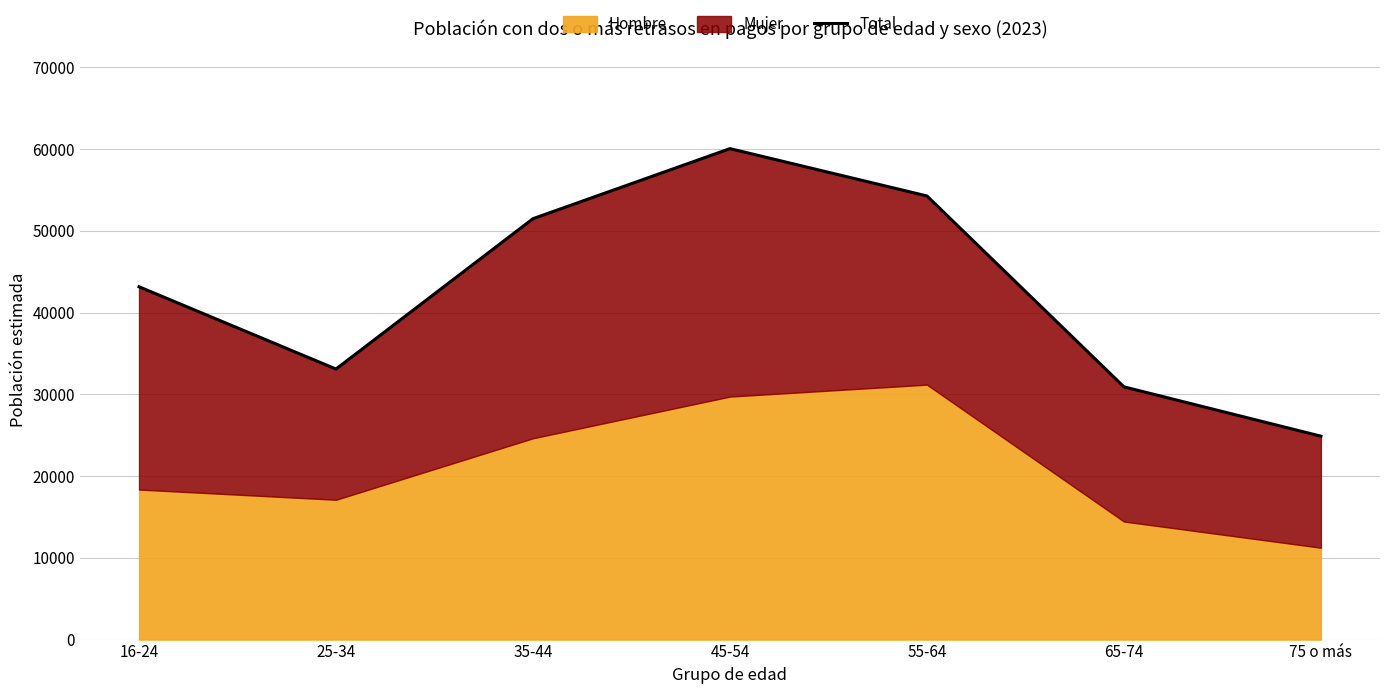

List the labels in order of value, largest first.

45-54, 55-64, 35-44, 16-24, 25-34, 65-74, 75 o más